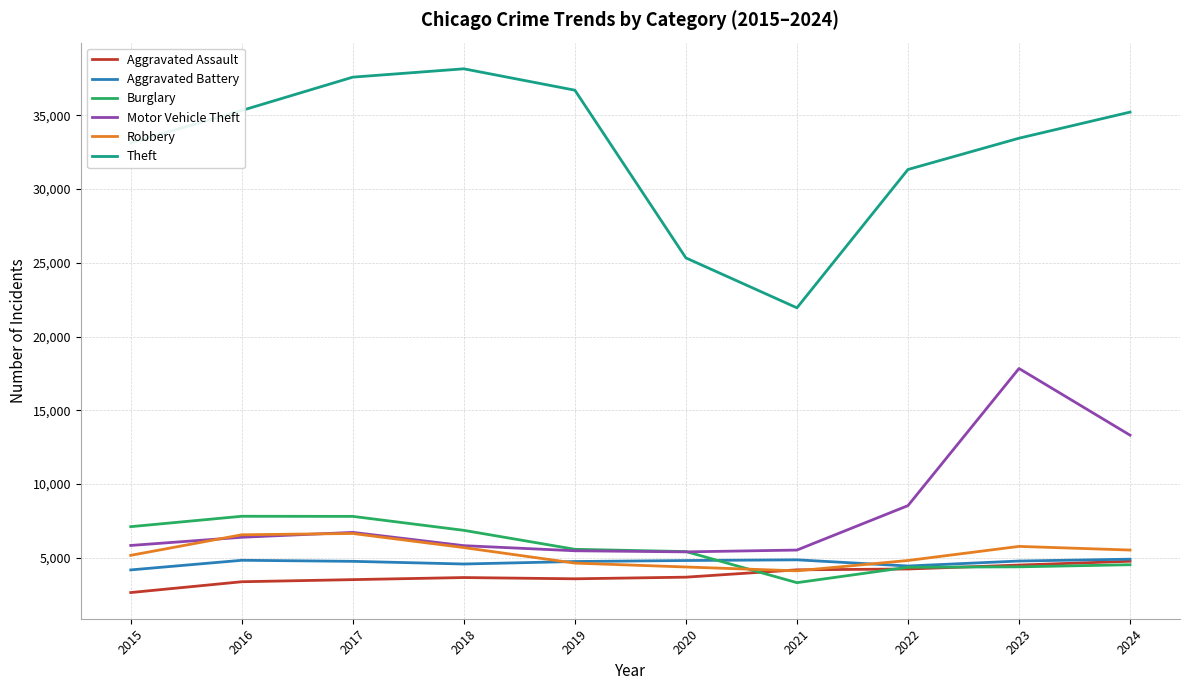

What are all the series names shown in the legend?

Aggravated Assault, Aggravated Battery, Burglary, Motor Vehicle Theft, Robbery, Theft